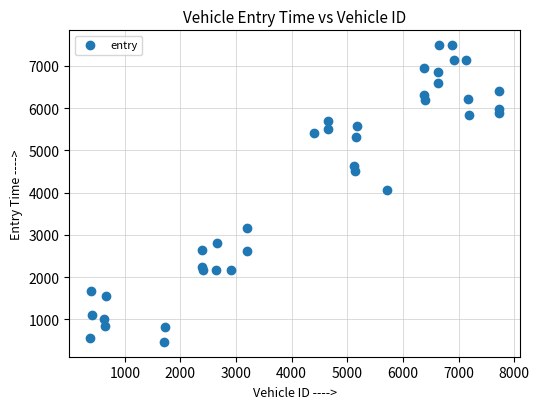

What Y value in the scatter plot is closest to 3975?

4053.7